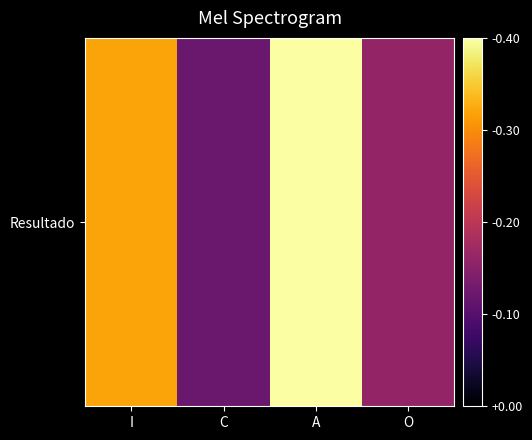

What is the sum of the values at O and I?

0.5